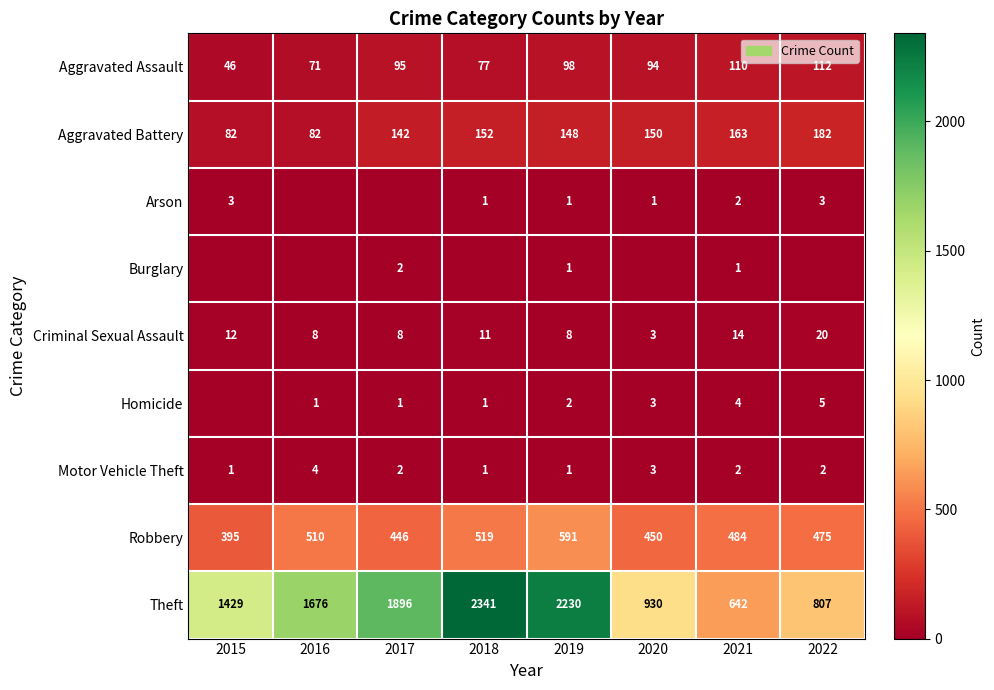

What value does the Aggravated Assault series have at 2015?

46